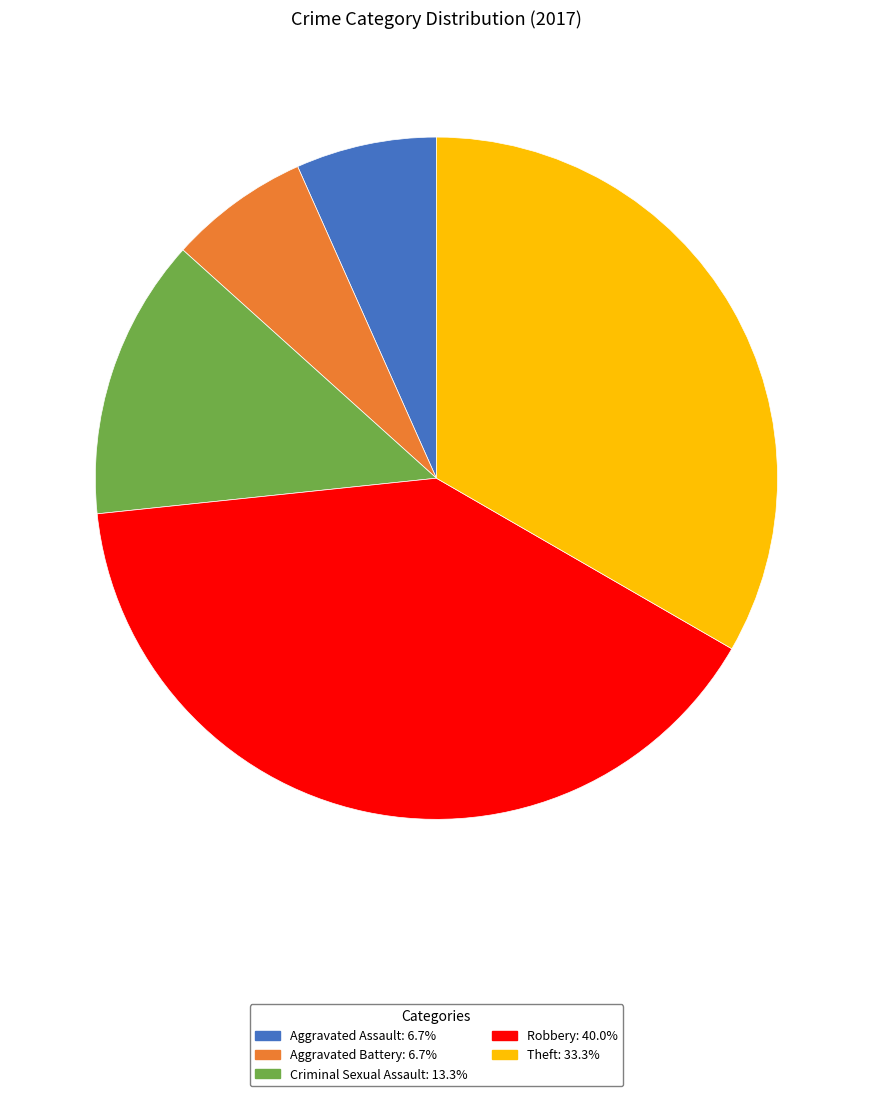

Is the sum of Aggravated Battery and Robbery greater than half?

No